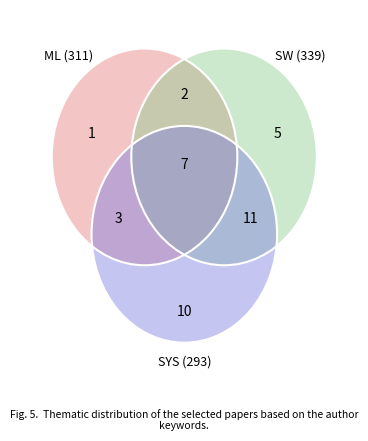

Does 8 account for over 50% of the chart?

No